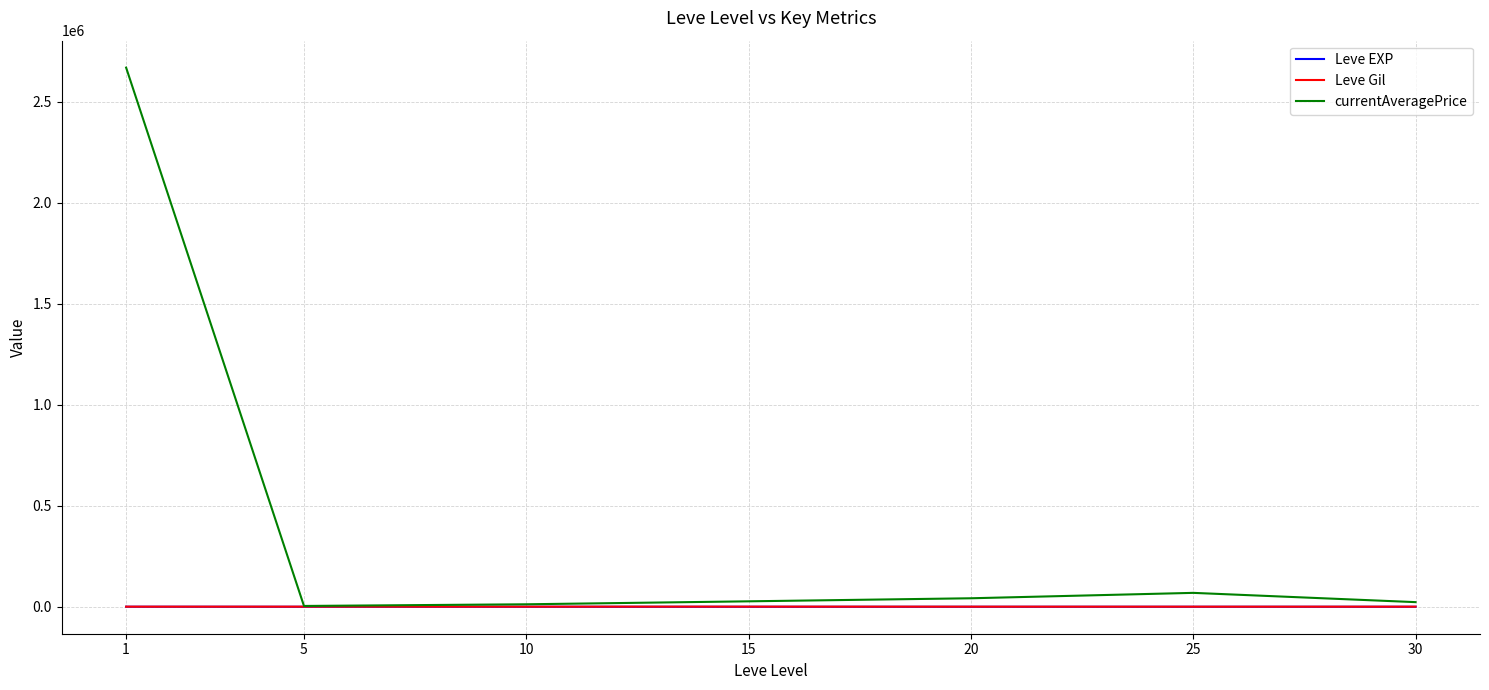

What is the total value across all series at 15?

27578.0